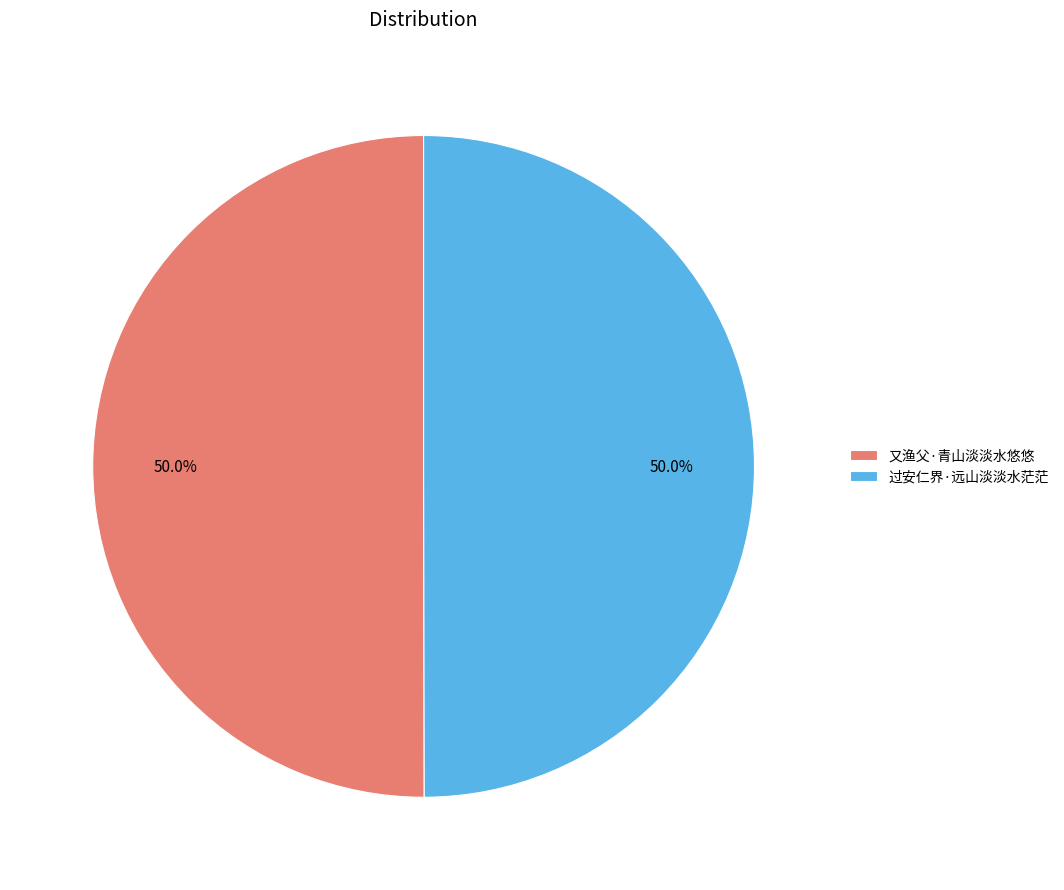

What percentage is the 过安仁界·远山淡淡水茫茫 slice, to the nearest percent?

50%